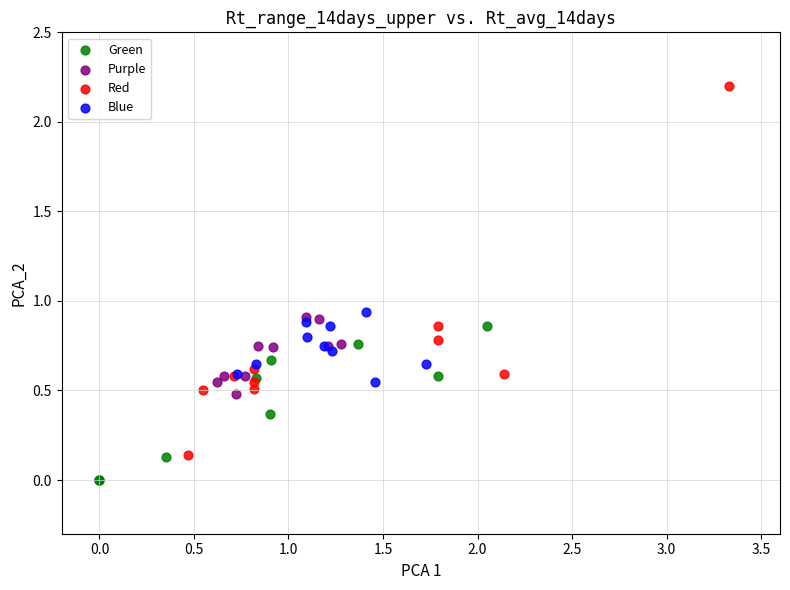

Which series reaches the maximum Y coordinate?

Red